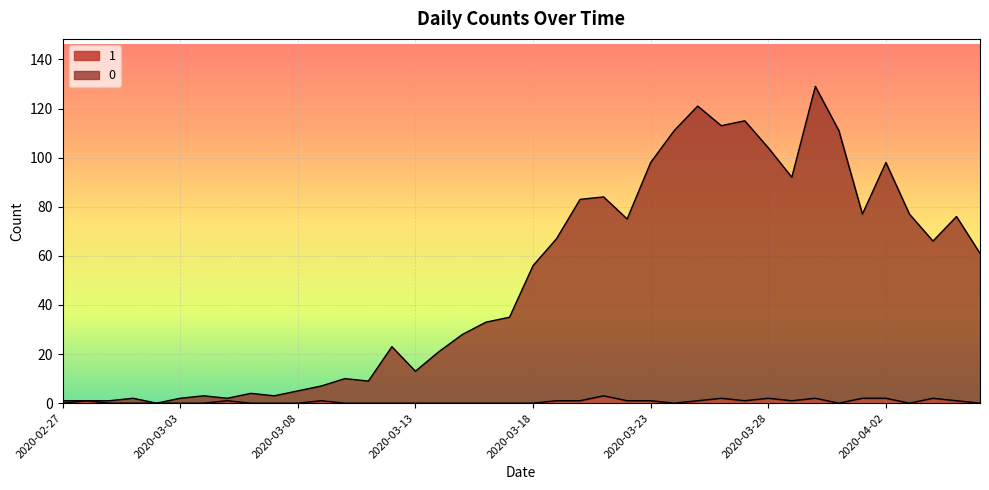

How many data points does each series have?

40